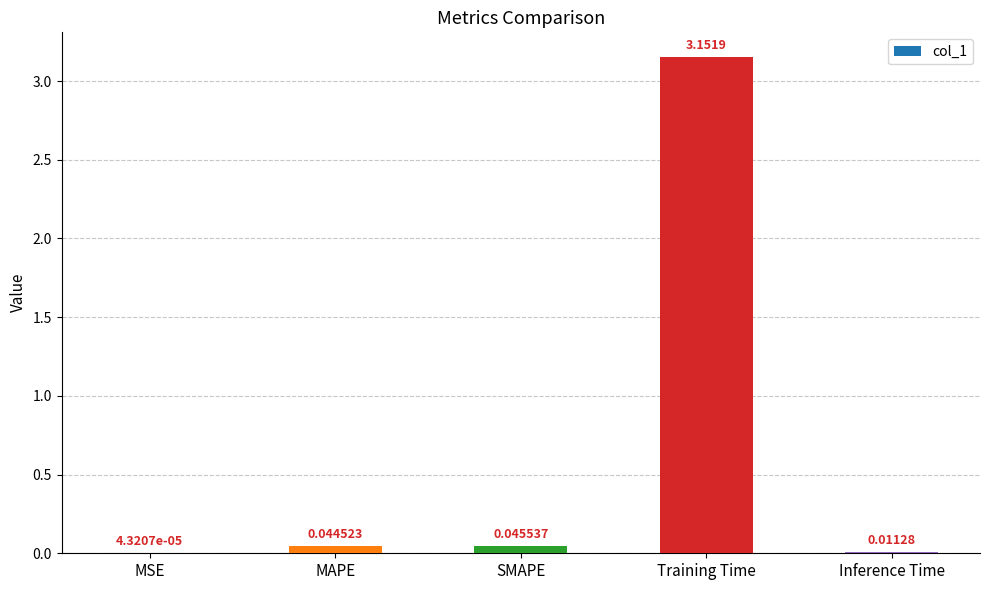

Are the bars horizontal?

No